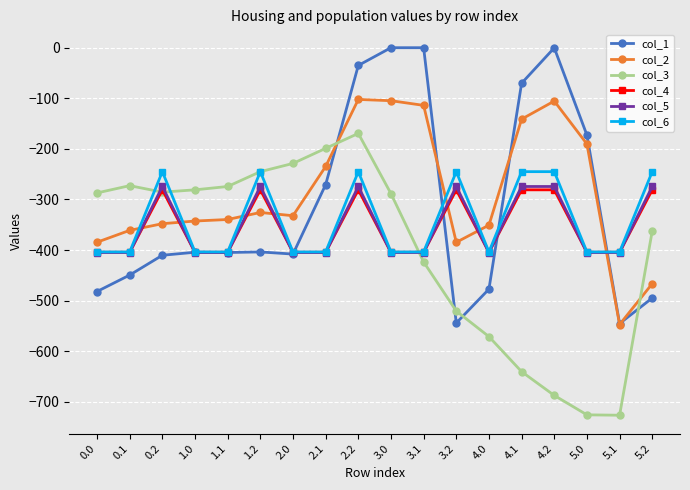

What is the label of the 9th point from the left?

2.2